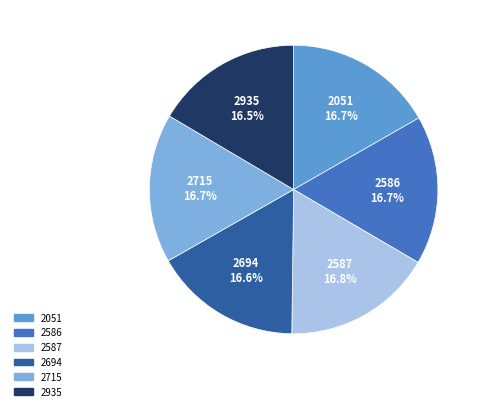

Does 2715 represent more than half of the total?

No